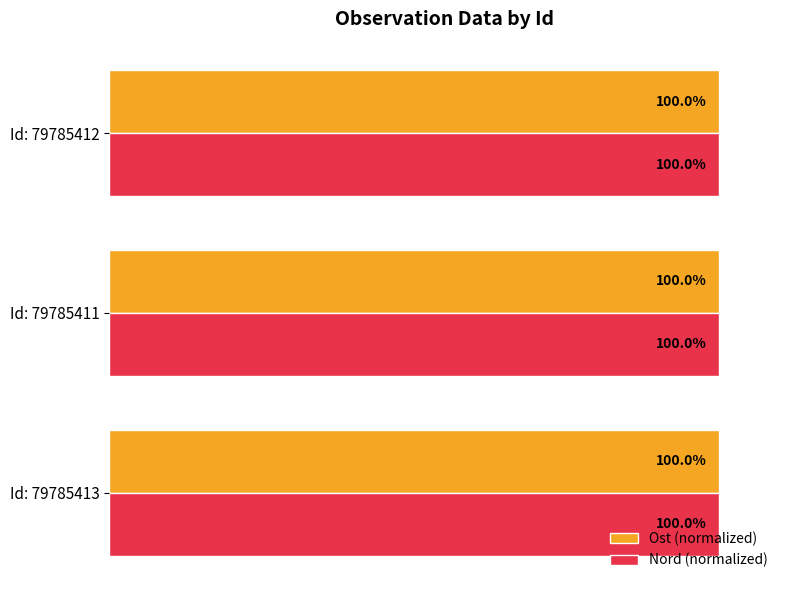

At which label is Ost (normalized) closest to 99?

Id: 79785412